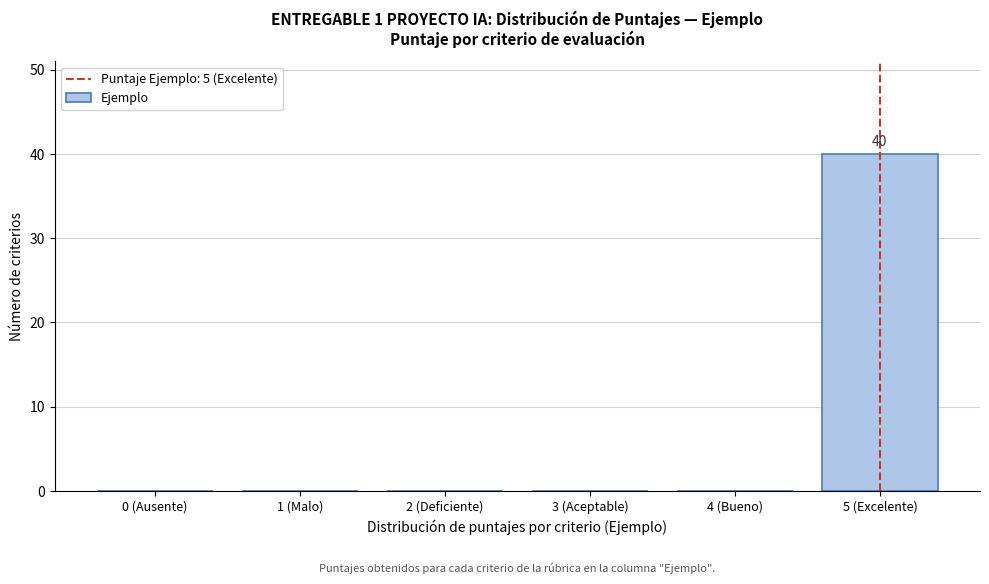

Reading right to left, extract all data points from this chart.

5 (Excelente)=40	4 (Bueno)=0	3 (Aceptable)=0	2 (Deficiente)=0	1 (Malo)=0	0 (Ausente)=0